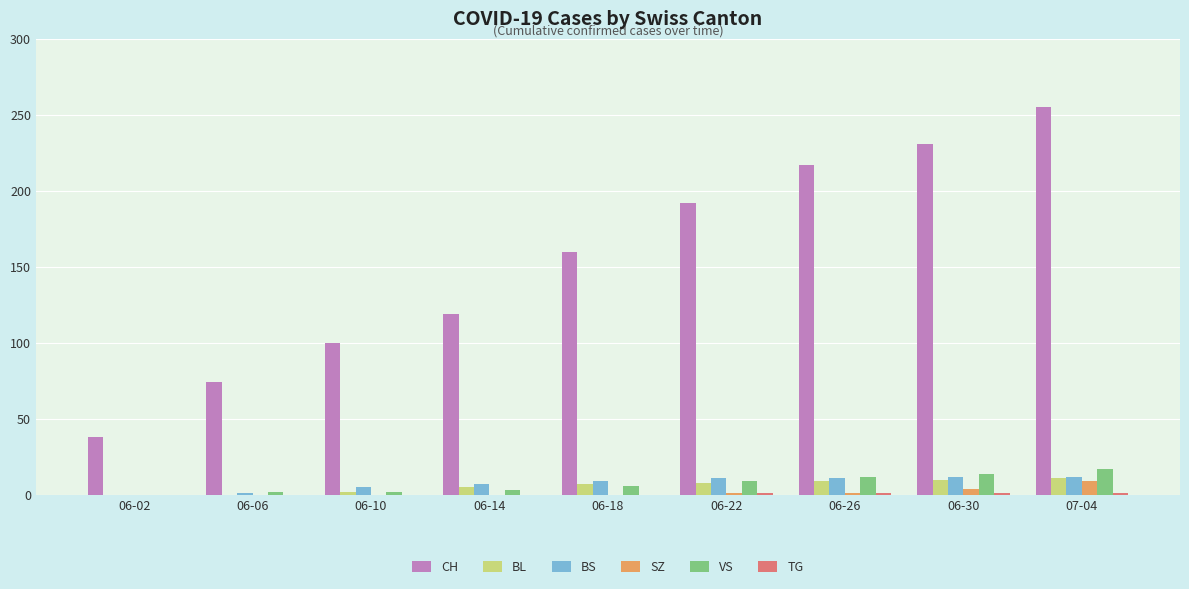

Between 06-18 and 06-30, which series saw the biggest shift?

CH